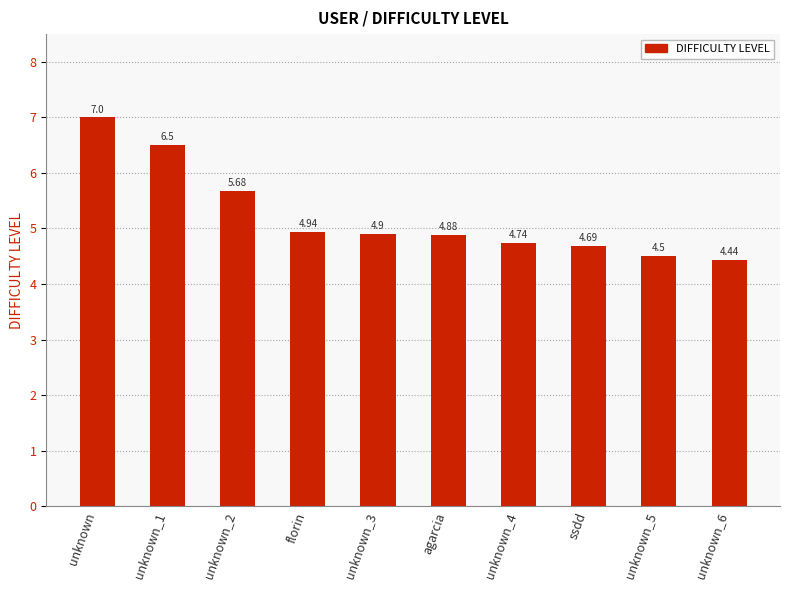

At which category does the chart reach its minimum across all series?

unknown_6